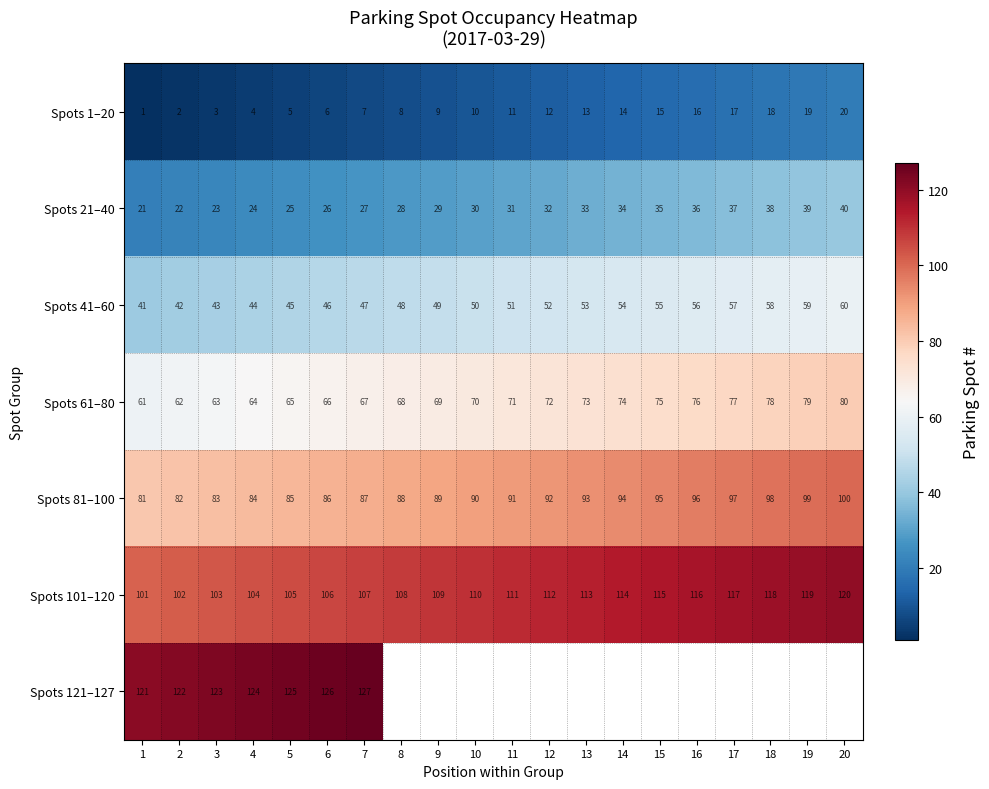

What is the difference between the highest and lowest values at 6?

120